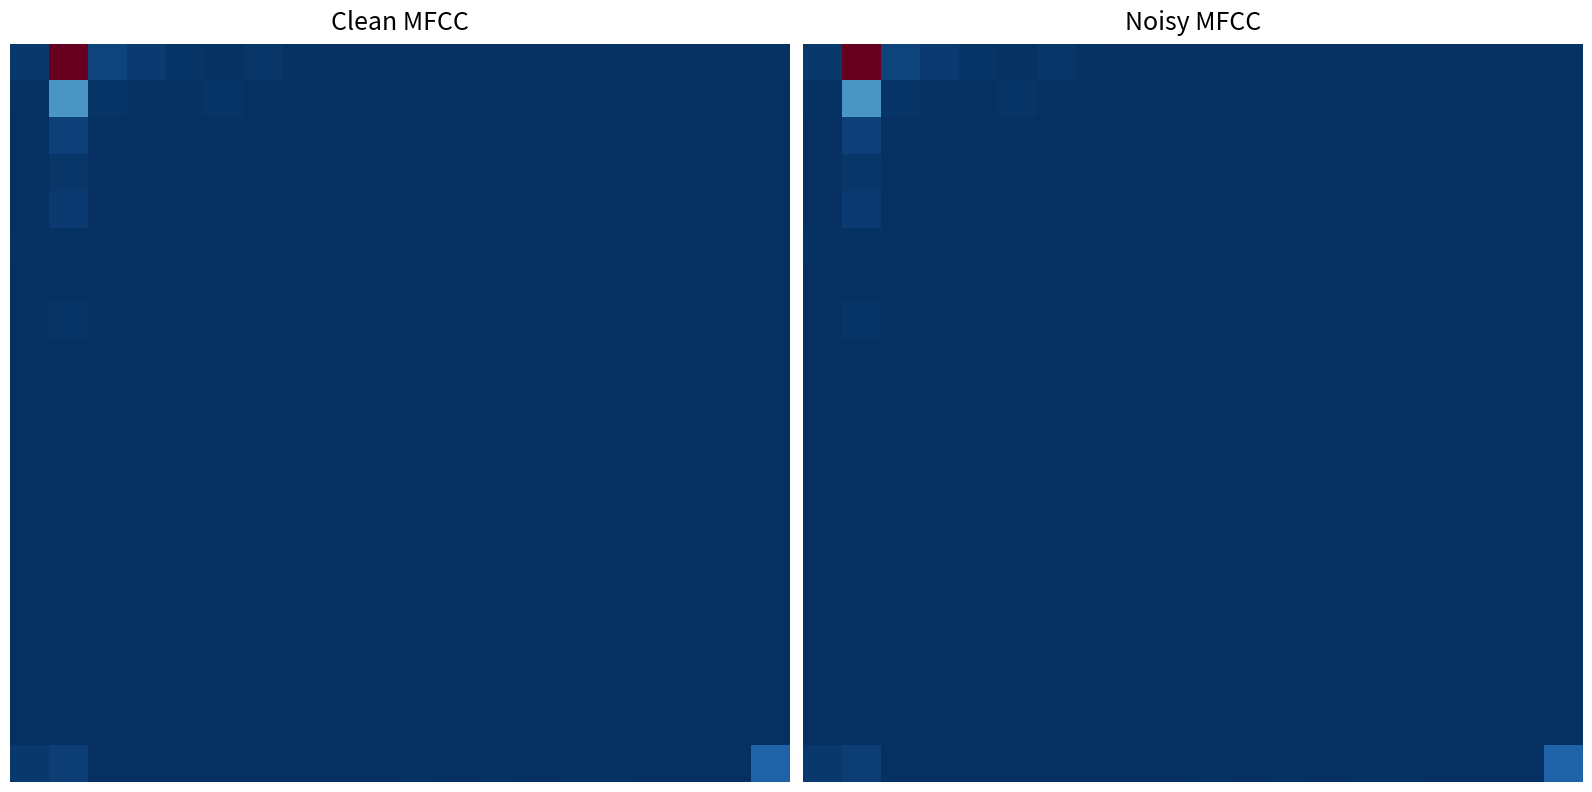

Count the number of categories in the chart.

20